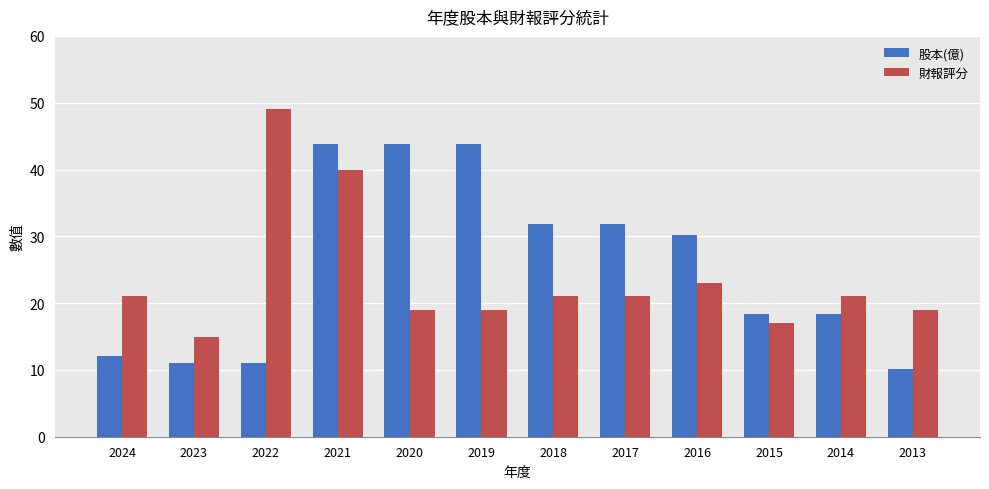

At which label does 股本(億) first exceed 30?

2021